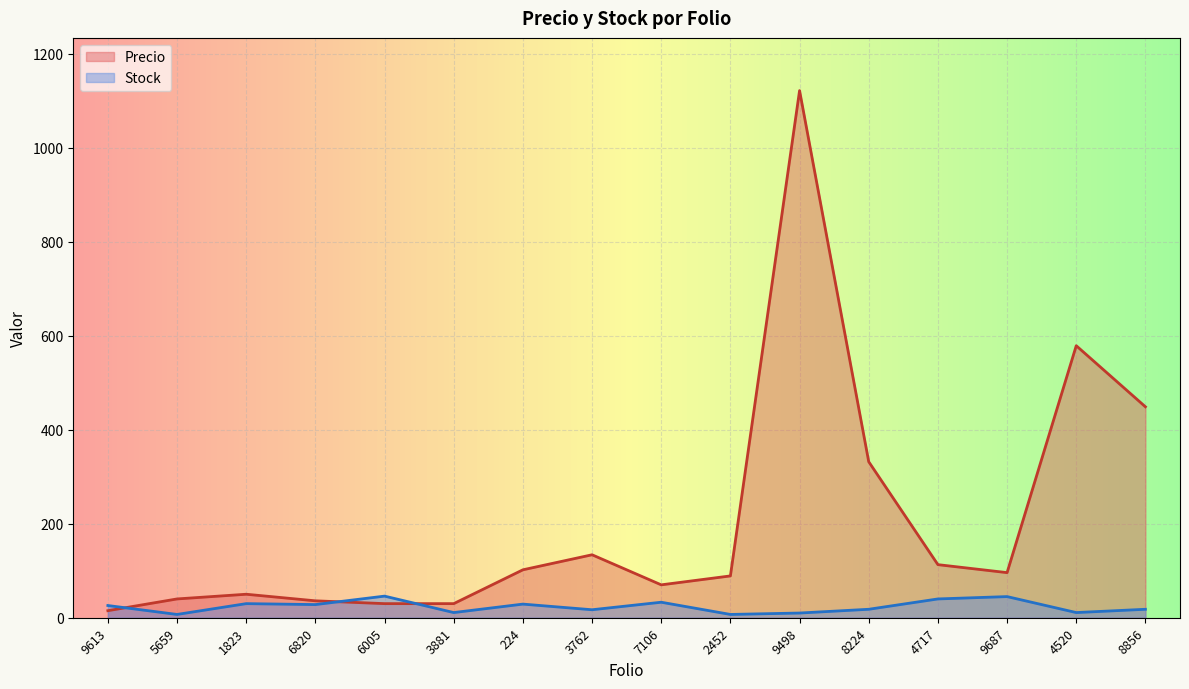

The Precio series shows 103 at 7106. True or false?

False